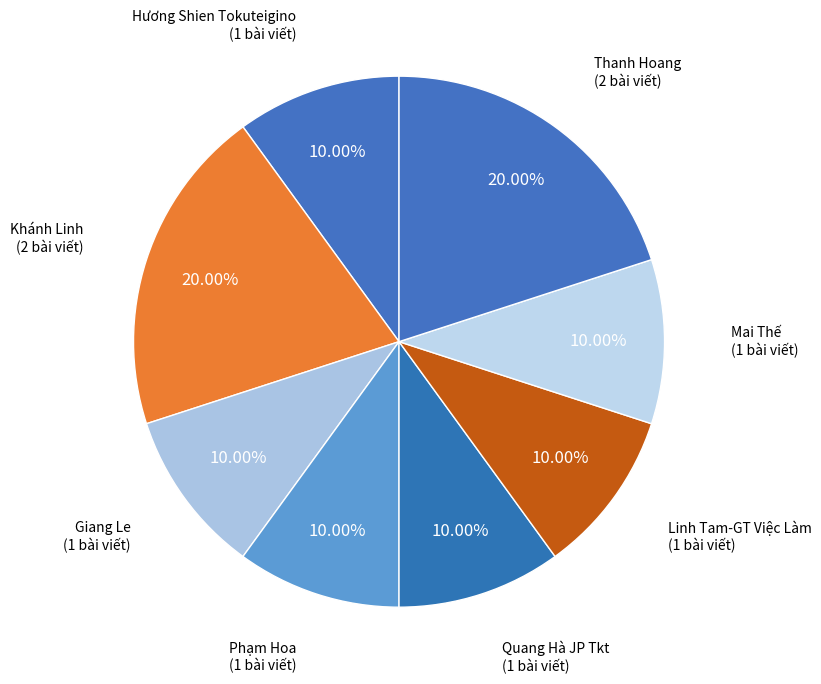

Count the number of slices in the pie.

8